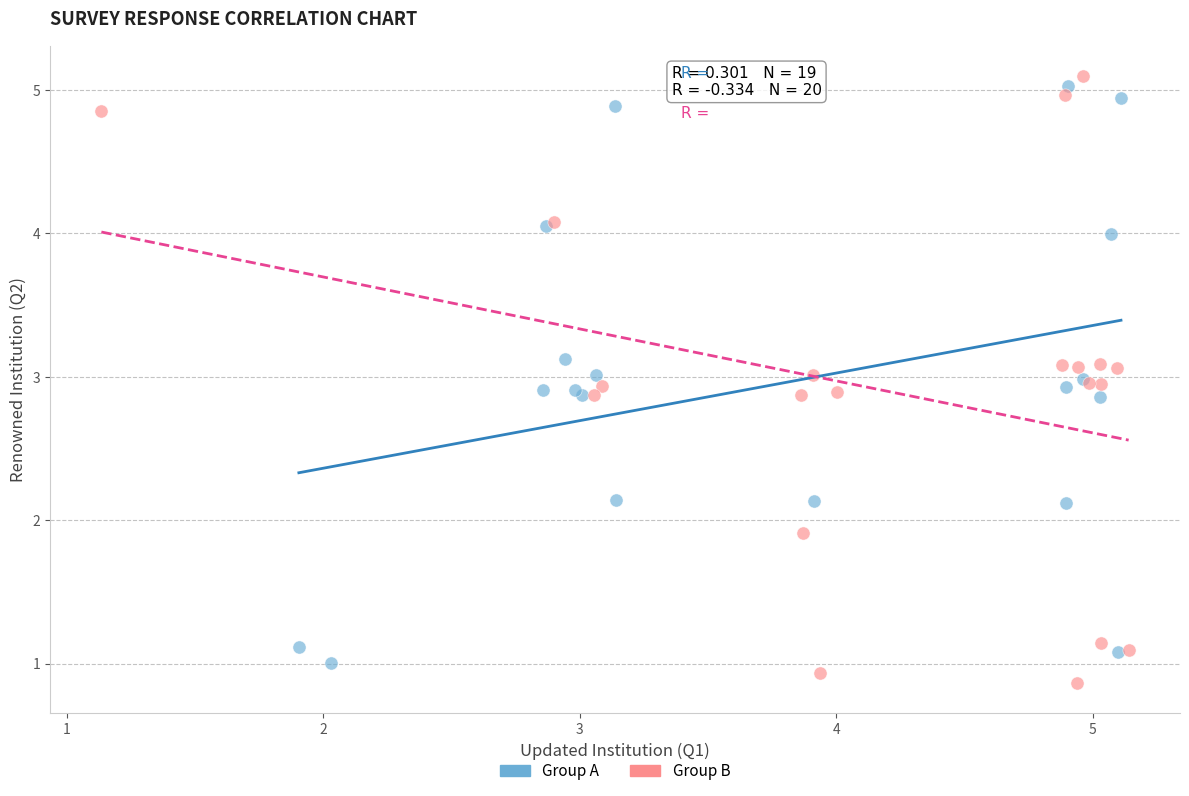

What are all the series names shown in the legend?

Group A, Group B